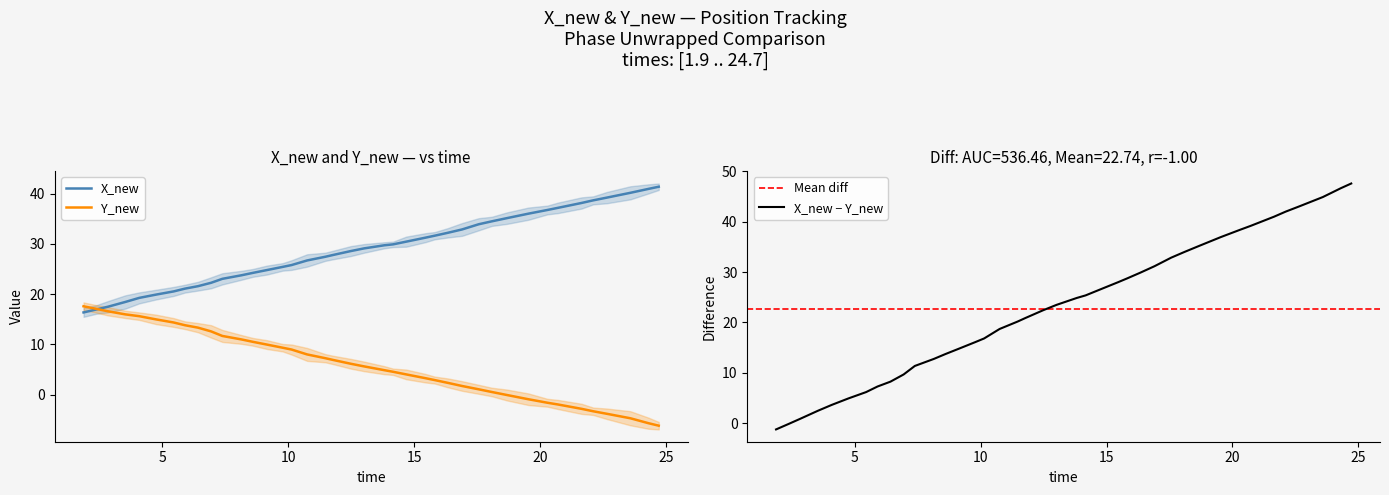

What is the maximum value for X_new?

41.4